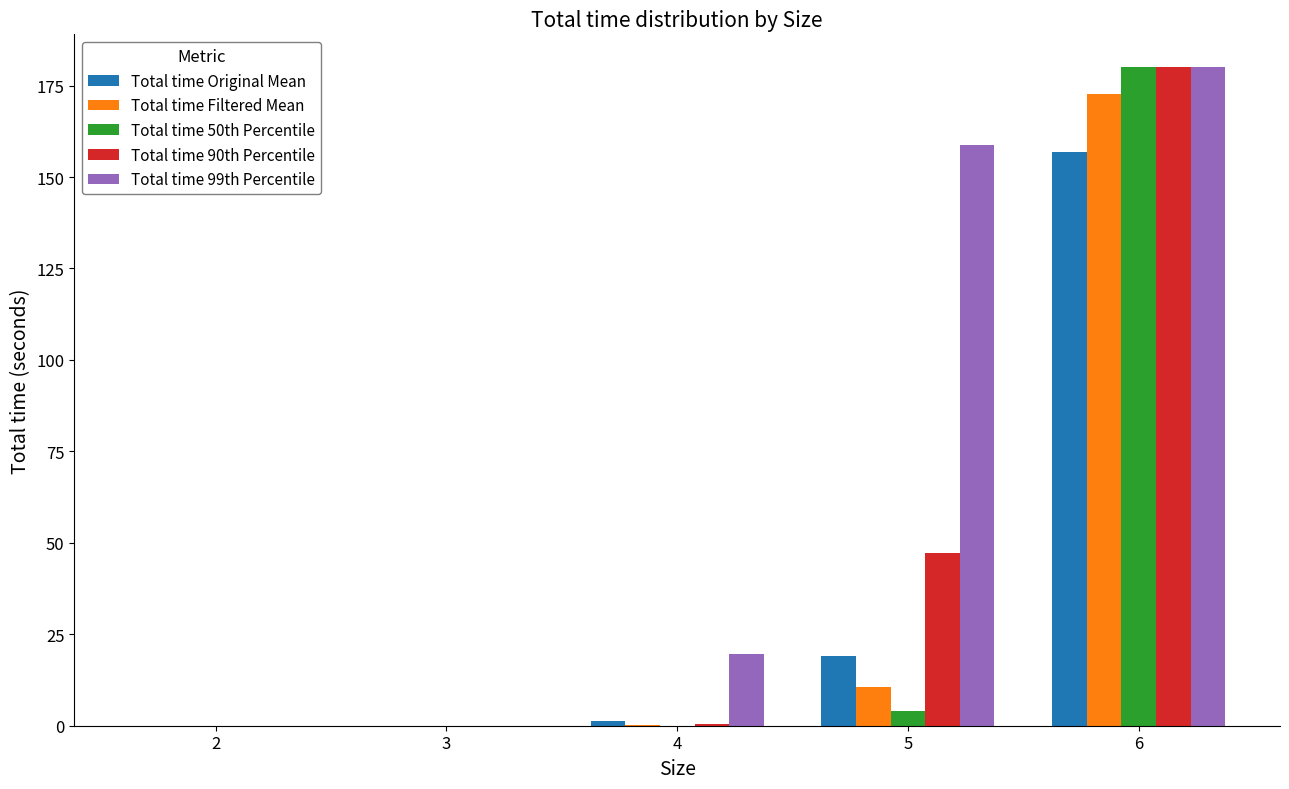

Count the number of data series in this chart.

5